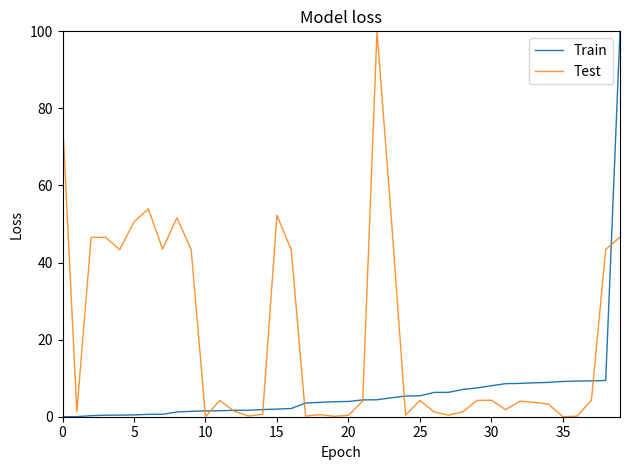

True or false: Train and Test intersect in this chart.

True